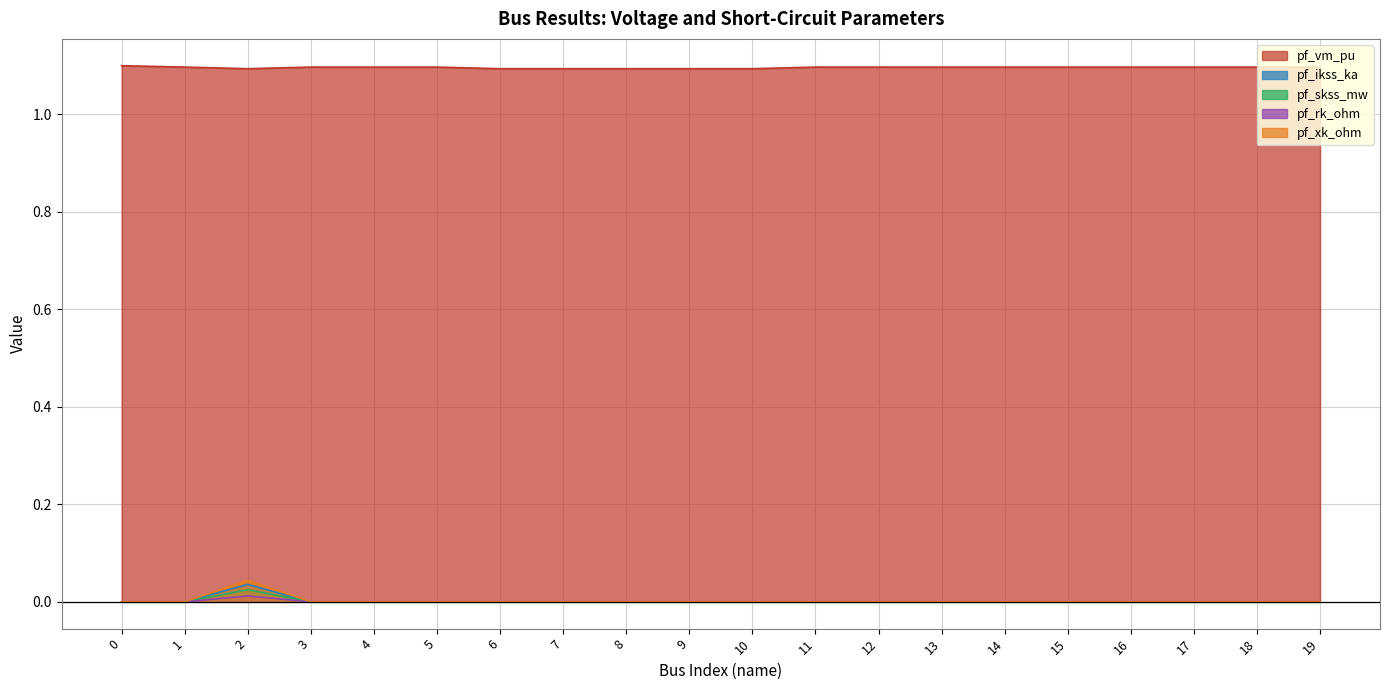

The pf_vm_pu series shows 1.1 at 8. True or false?

True